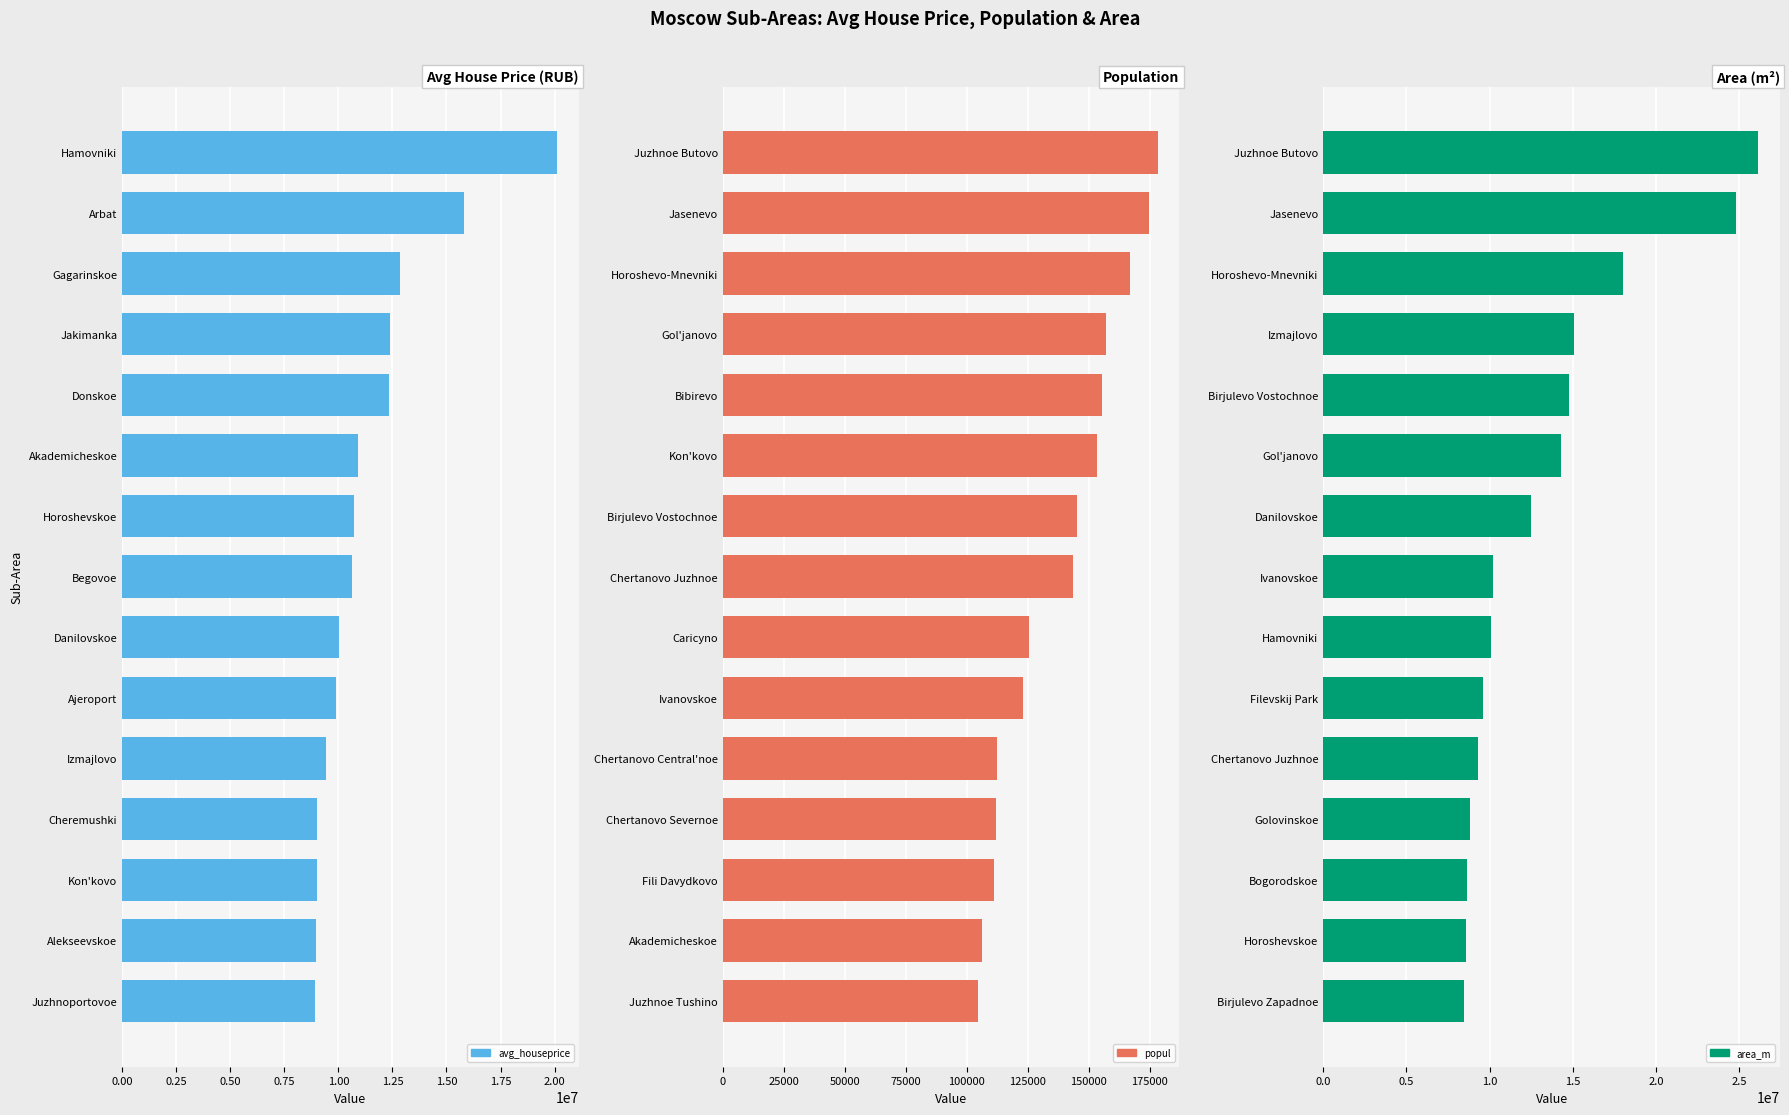

What is the sum of all avg_houseprice values?

171020734.9